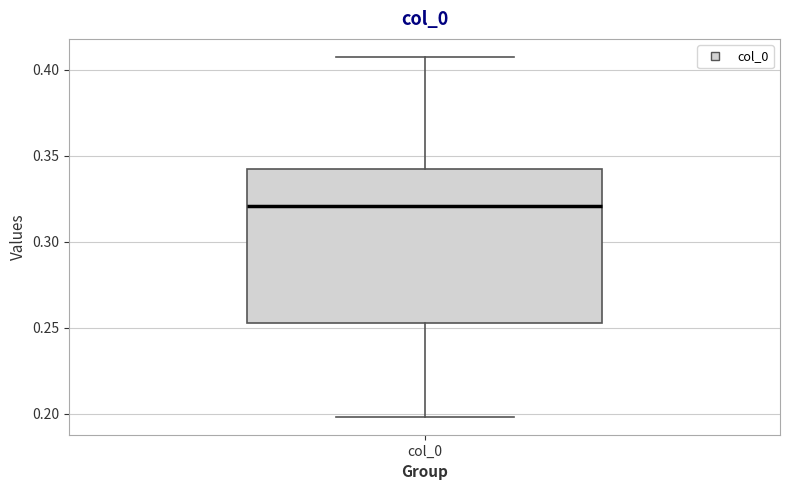

Read this box plot against the y-axis: the position of the median line, the range covered by the box, and the ends of both whiskers. The values are not printed on the chart, so give them approximately, as read against the axis.

median 0.320, box 0.255 to 0.340, whiskers 0.200 to 0.410